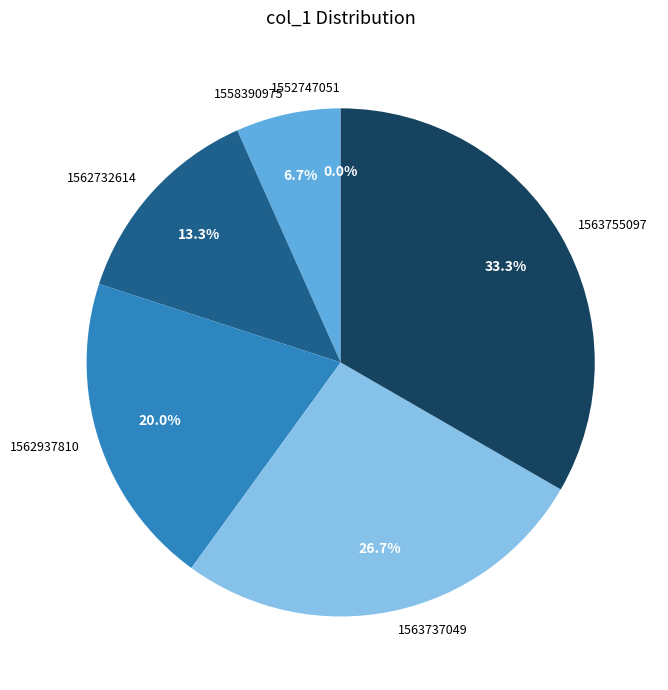

The 1558390975 slice represents 7% of the pie. True or false?

True